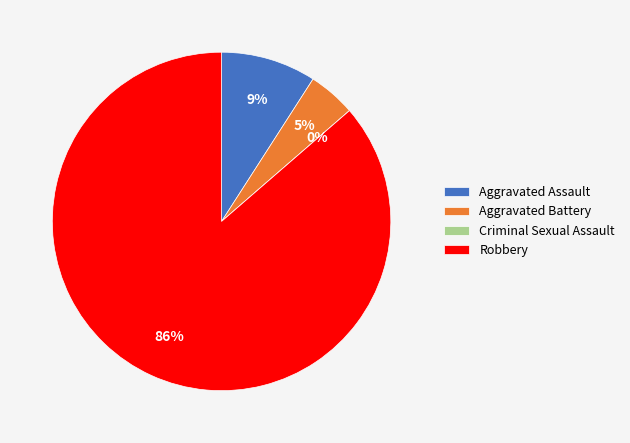

To the nearest percent, what is the difference between the largest and smallest slice percentages?

86%